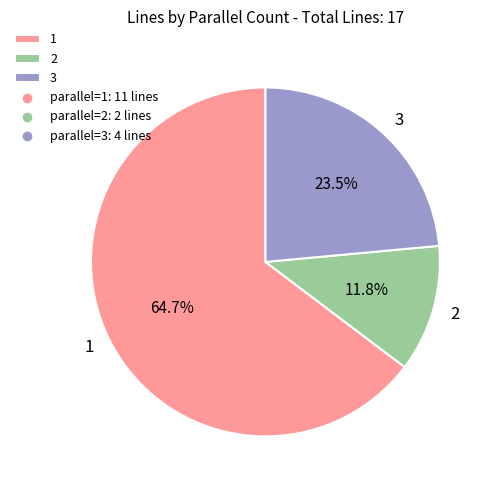

Is there a majority slice in this chart?

Yes